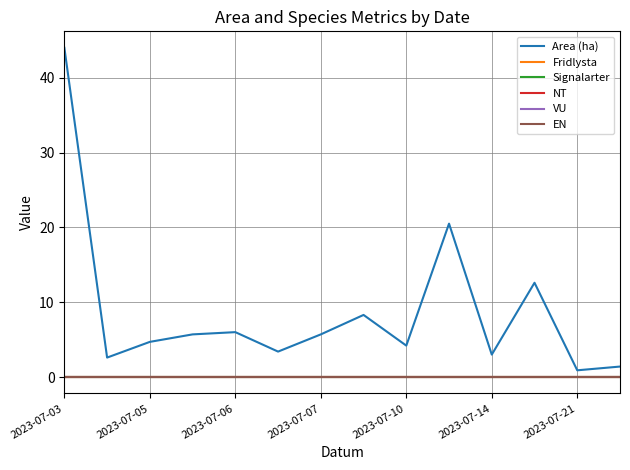

What is the value of the Area (ha) point at the 3rd from the left?

4.7